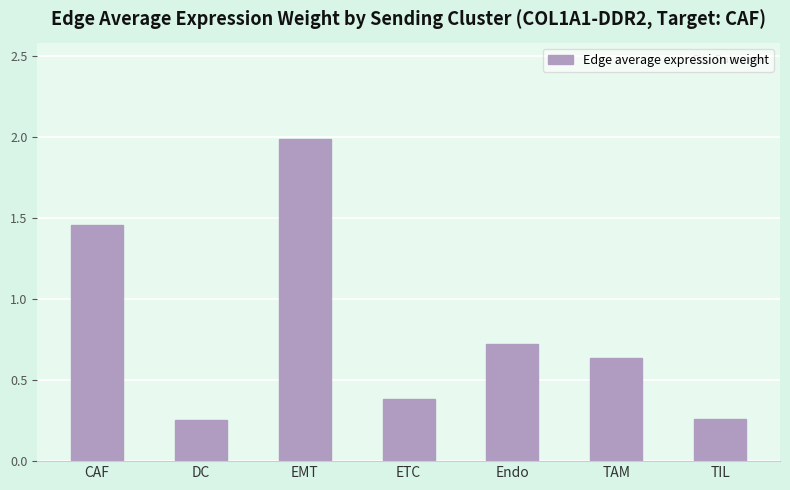

What is the difference between the values at TAM and TIL?

0.4